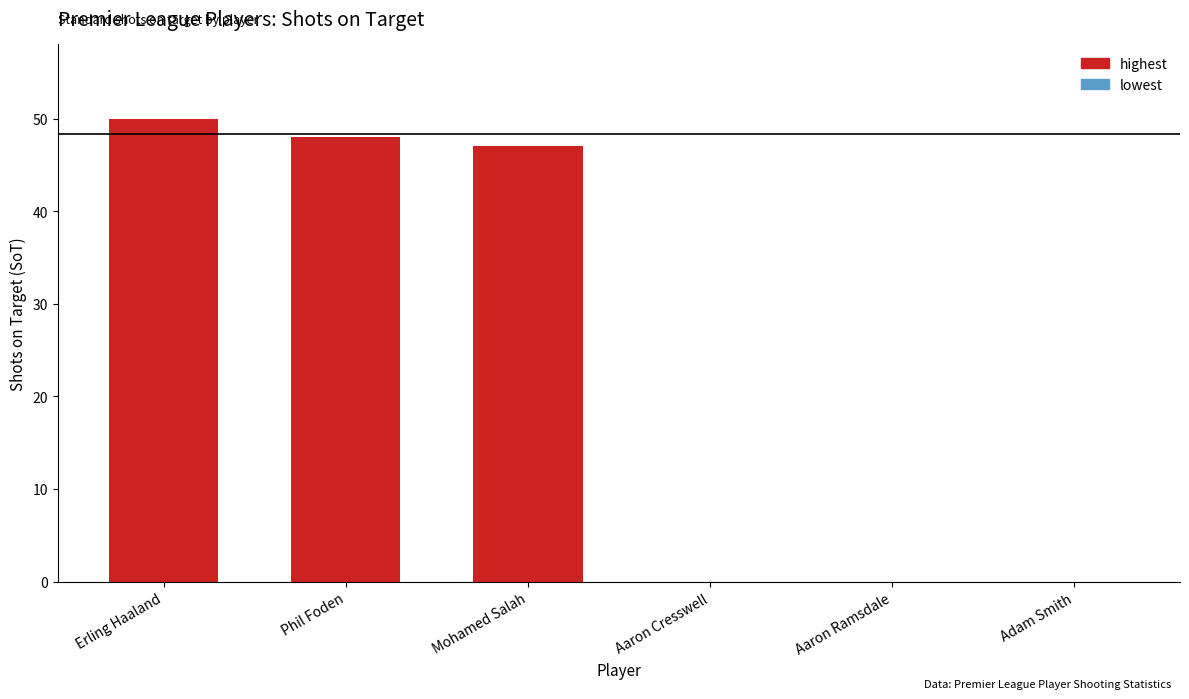

What is the greatest value displayed?

50